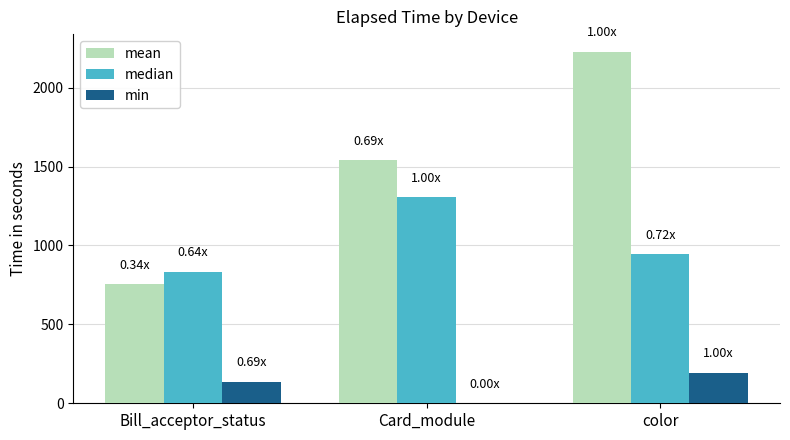

What is the maximum value for min?

195.0